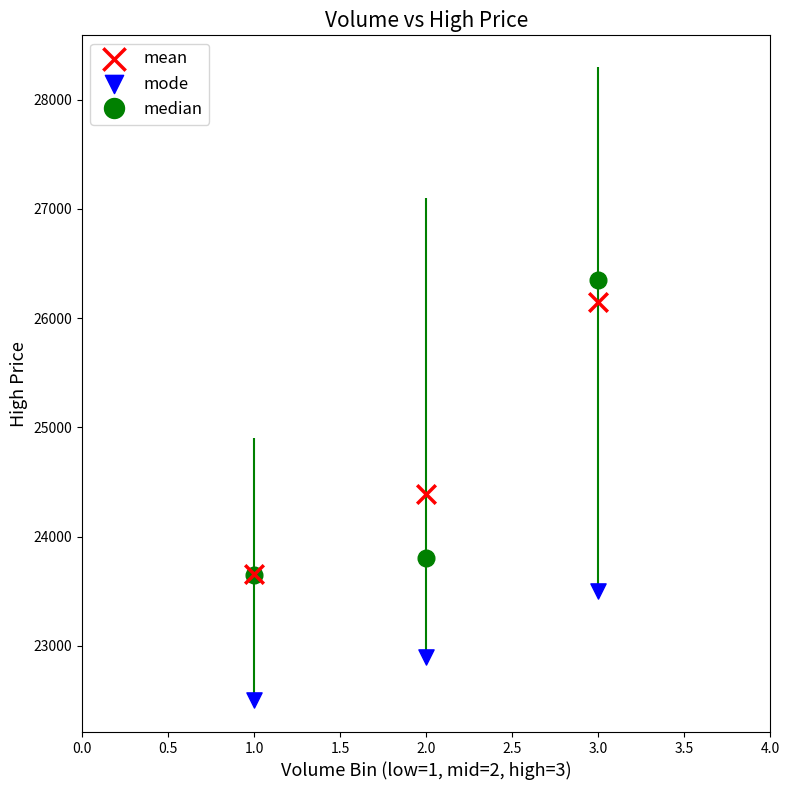

Across all data points, what is the range of X values (max minus min)?

2.0